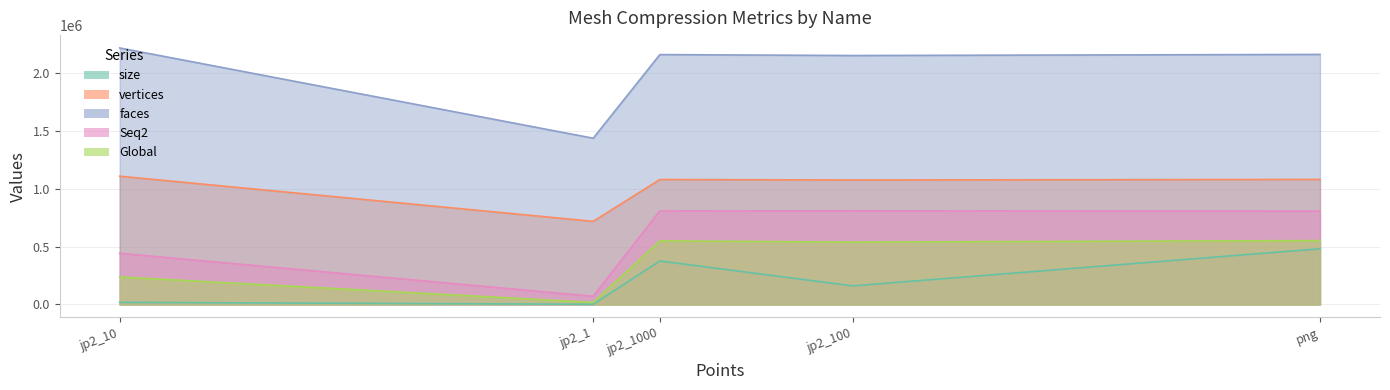

What value does the Seq2 series have at jp2_1?

70725.0